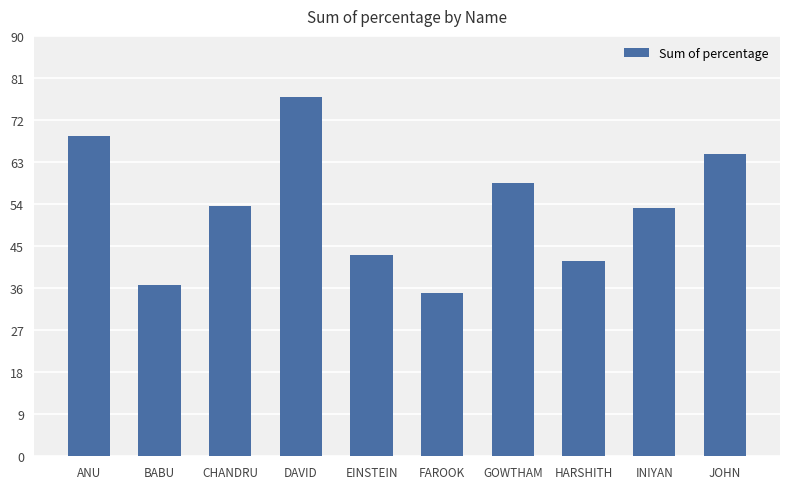

Reading left to right, extract all data points from this chart.

68.7	36.7	53.7	77.0	43.0	35.0	58.5	41.8	53.2	64.7